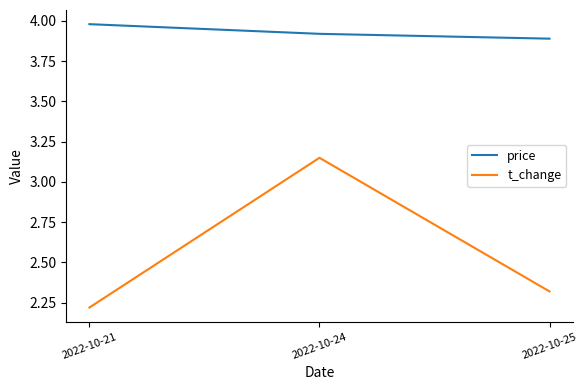

Count the price values in the range 3 to 4.

3